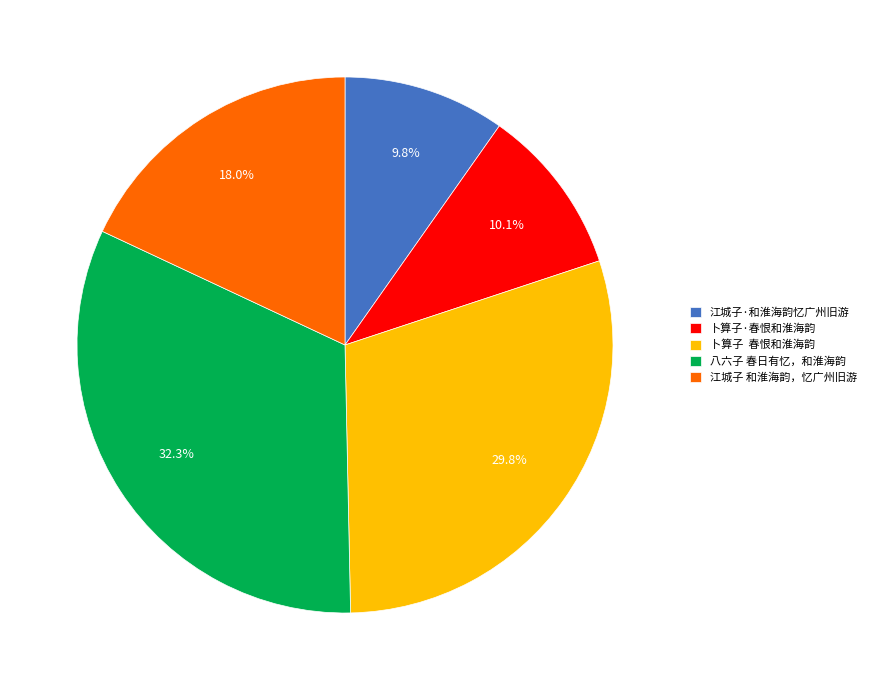

Is it true that 江城子·和淮海韵忆广州旧游 is 18% of the pie?

False